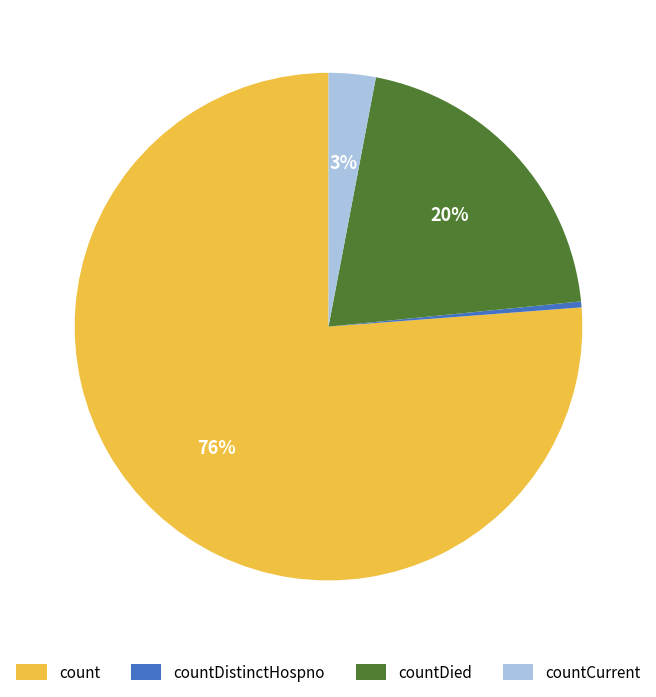

Do count and countDistinctHospno together represent more than half of the pie?

Yes